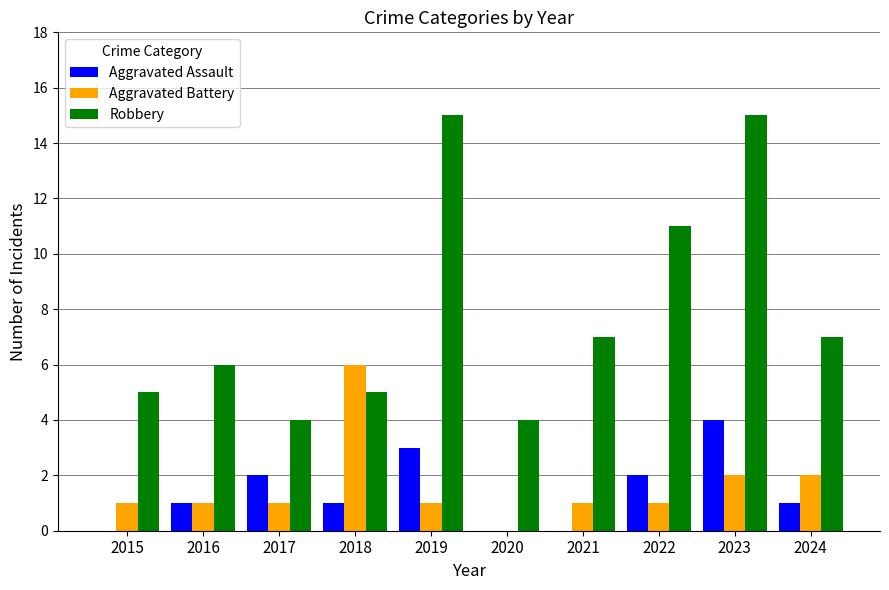

What is the sum of all Robbery values?

79